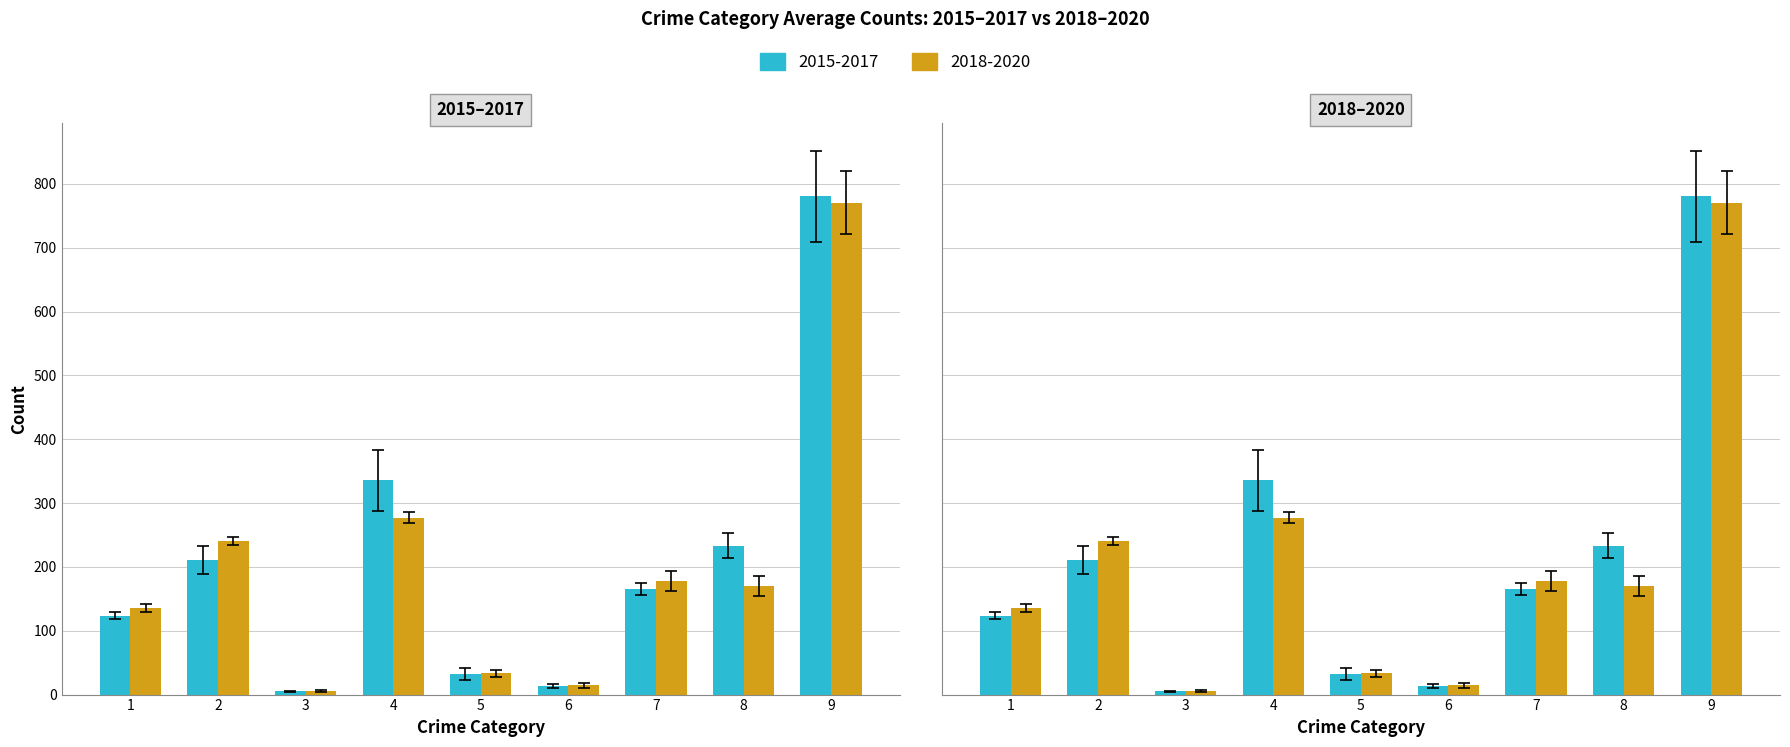

Rank the series by their maximum value, from lowest to highest.

2018-2020 (Mean), 2015-2017 (Mean)